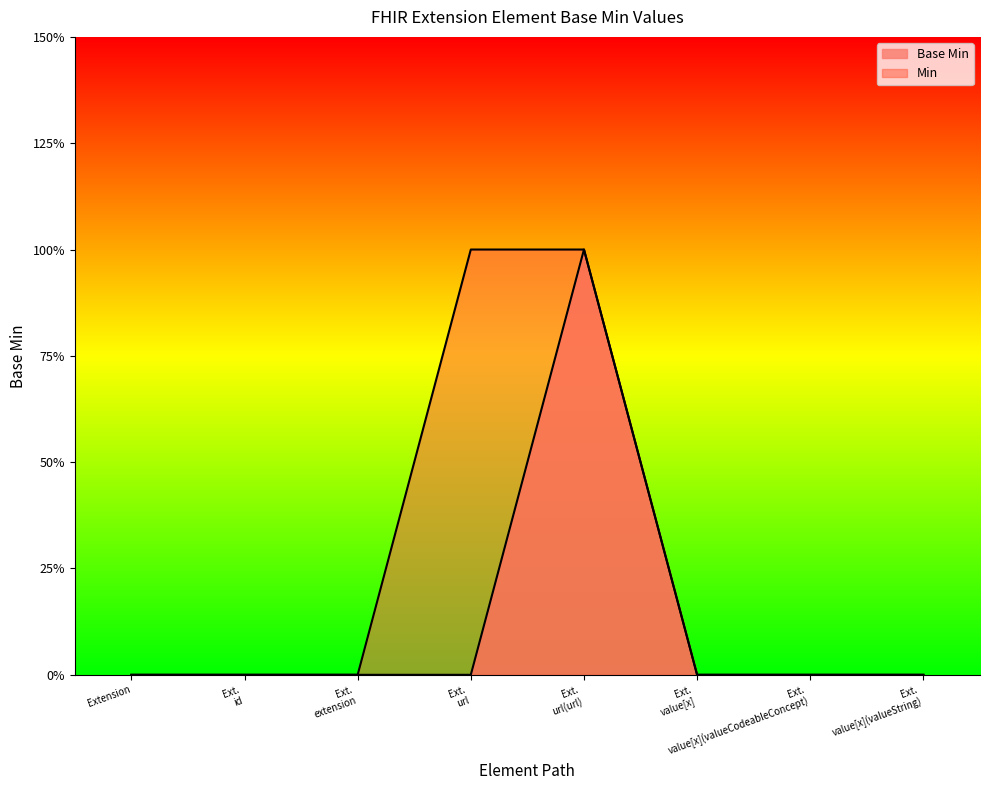

Where is the first local maximum?

Ext. url(url)